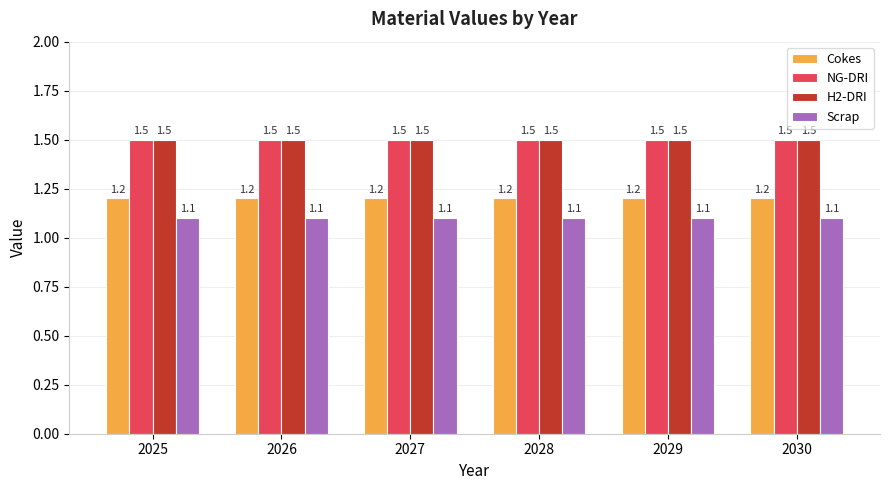

At how many categories does at least one series exceed 1?

6